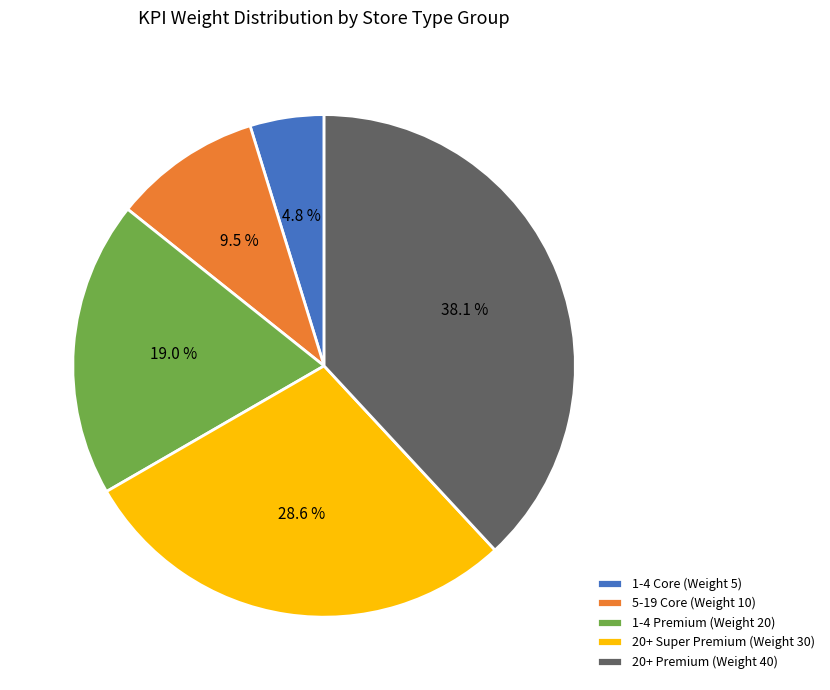

Count the number of slices in the pie.

5